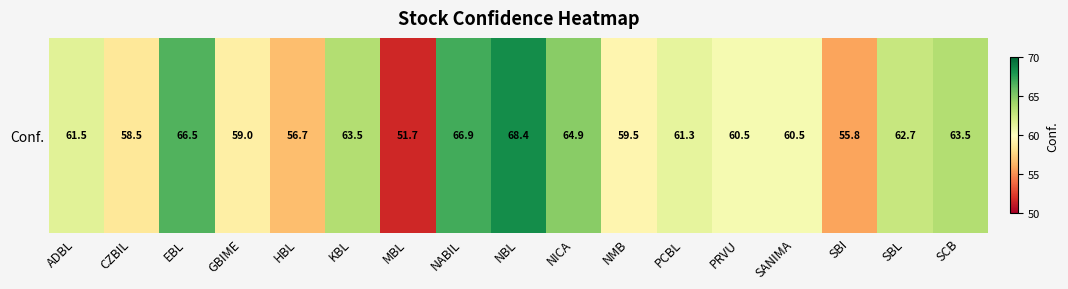

Rank the categories by value from highest to lowest.

NBL, NABIL, EBL, NICA, KBL, SCB, SBL, ADBL, PCBL, PRVU, SANIMA, NMB, GBIME, CZBIL, HBL, SBI, MBL